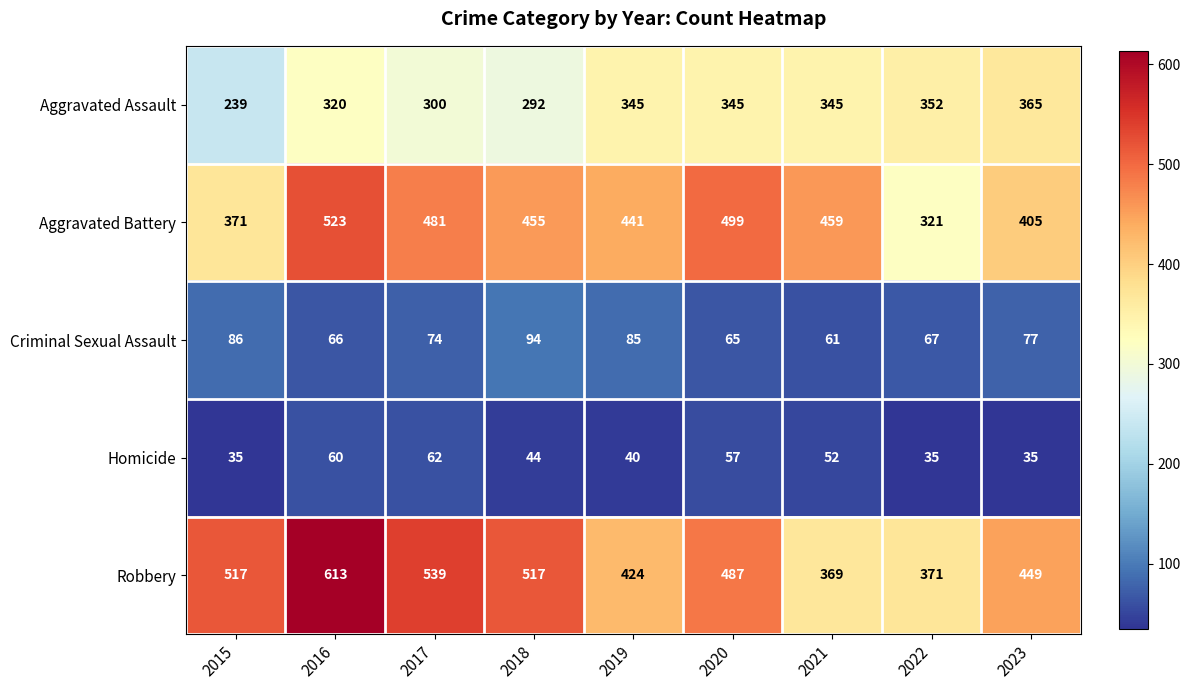

Is the value of Robbery at 2021 greater than the value of Criminal Sexual Assault at 2022?

Yes